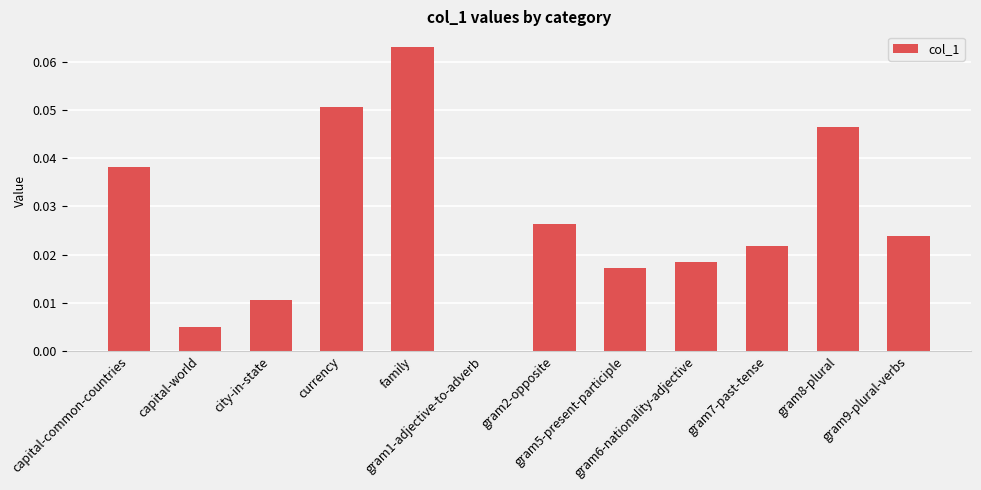

What is the sum of all values?

0.3